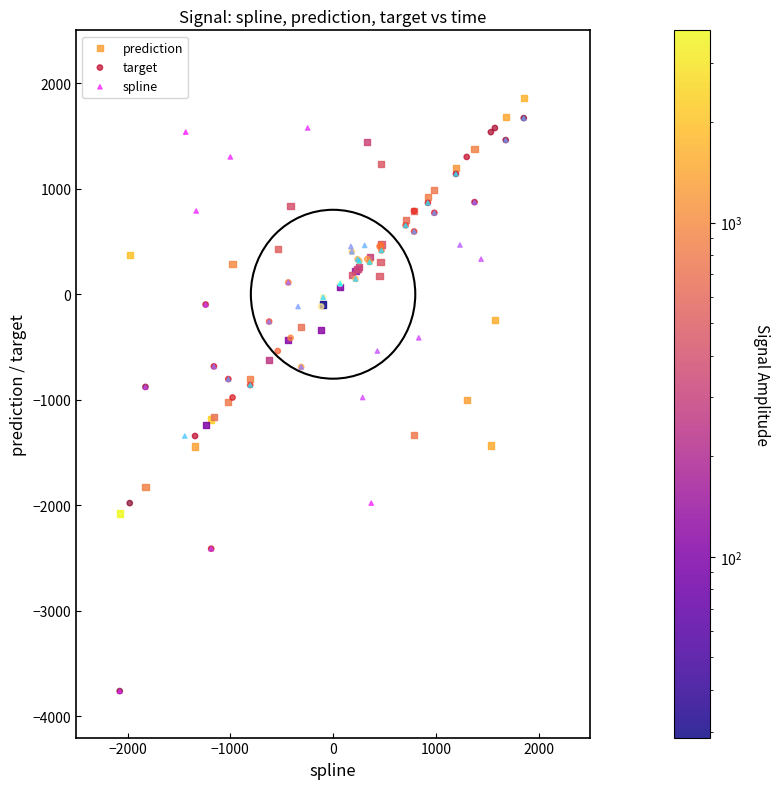

What are all the series names shown in the legend?

prediction, target, spline